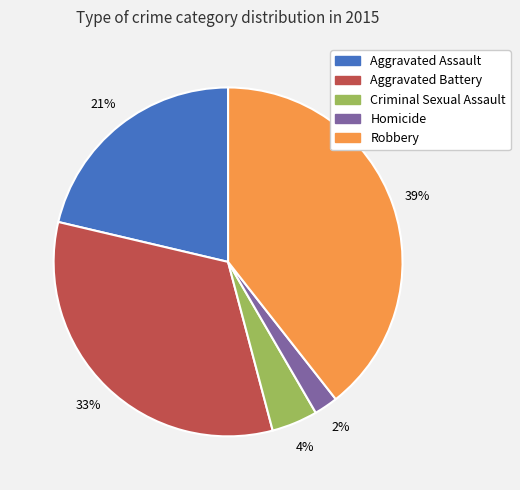

True or false: Aggravated Assault accounts for 13% of the total.

False